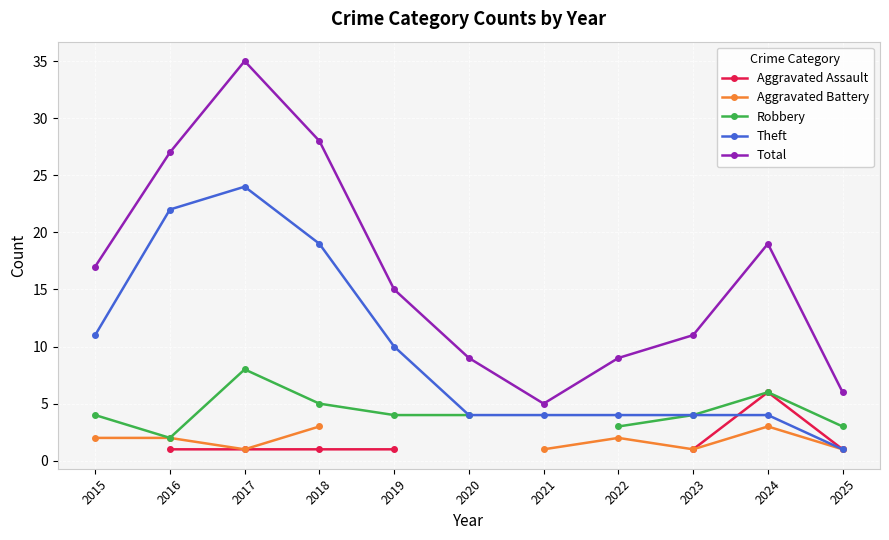

What is the highest value of the Total series?

35